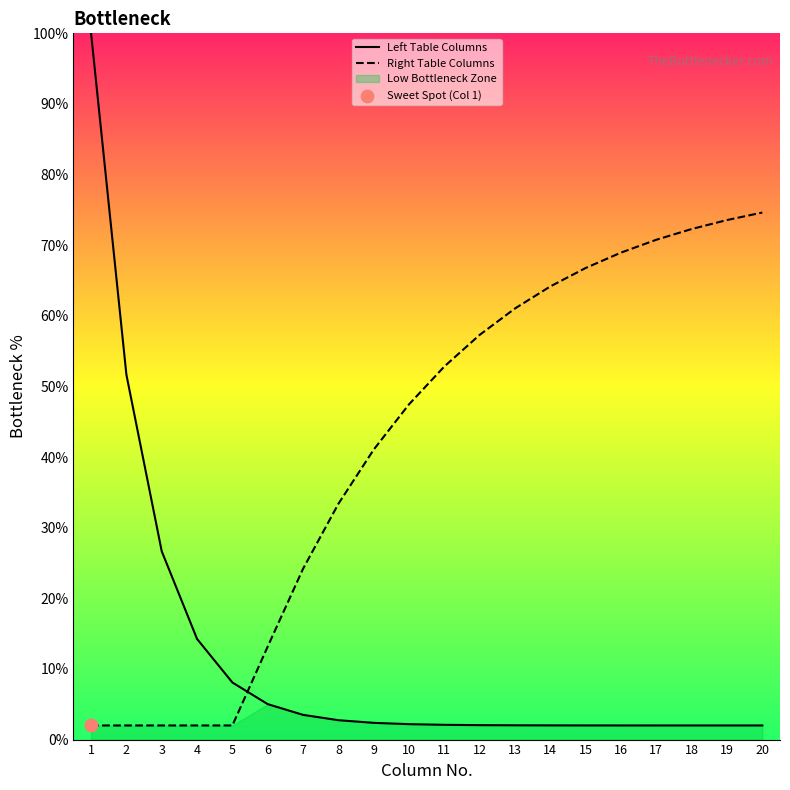

Which series has the largest total across all categories?

Right Table Columns